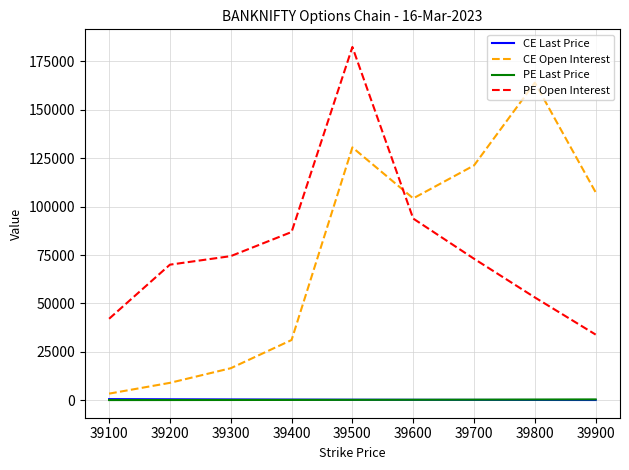

What is the highest value of the PE Last Price series?

399.4